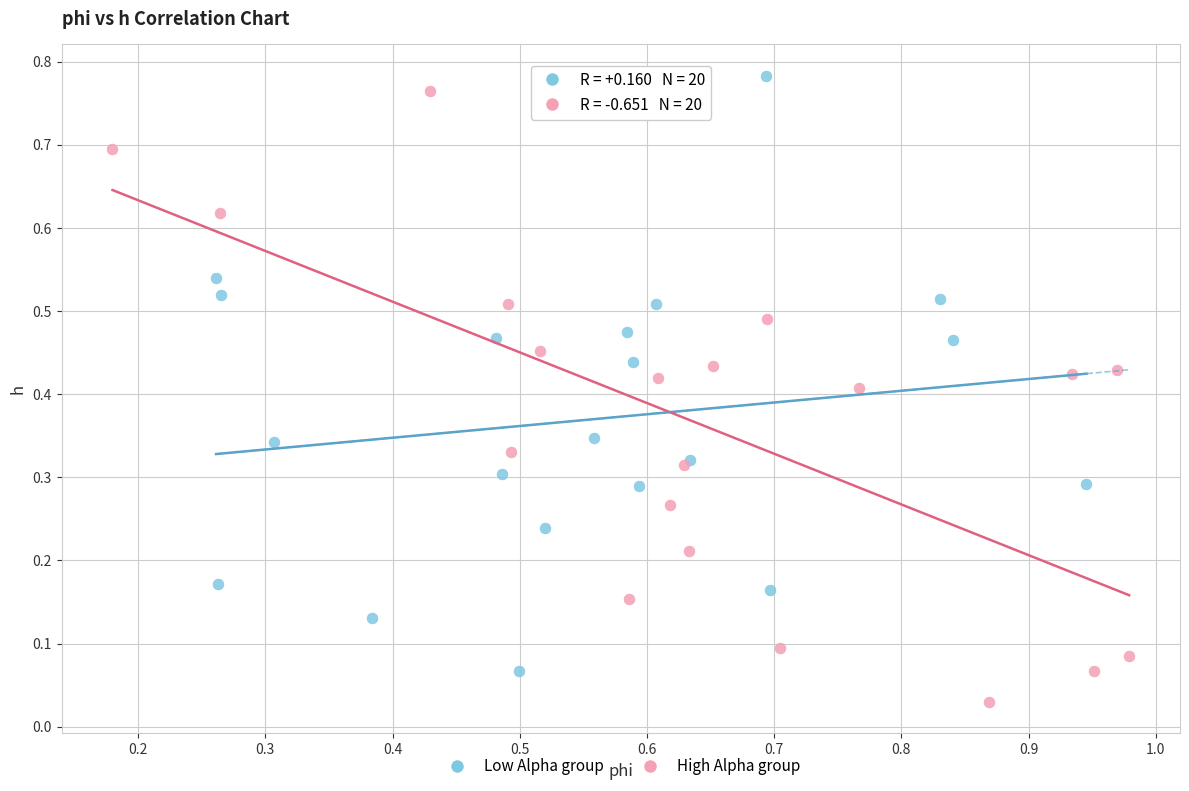

Which series reaches the maximum Y coordinate?

Low Alpha group